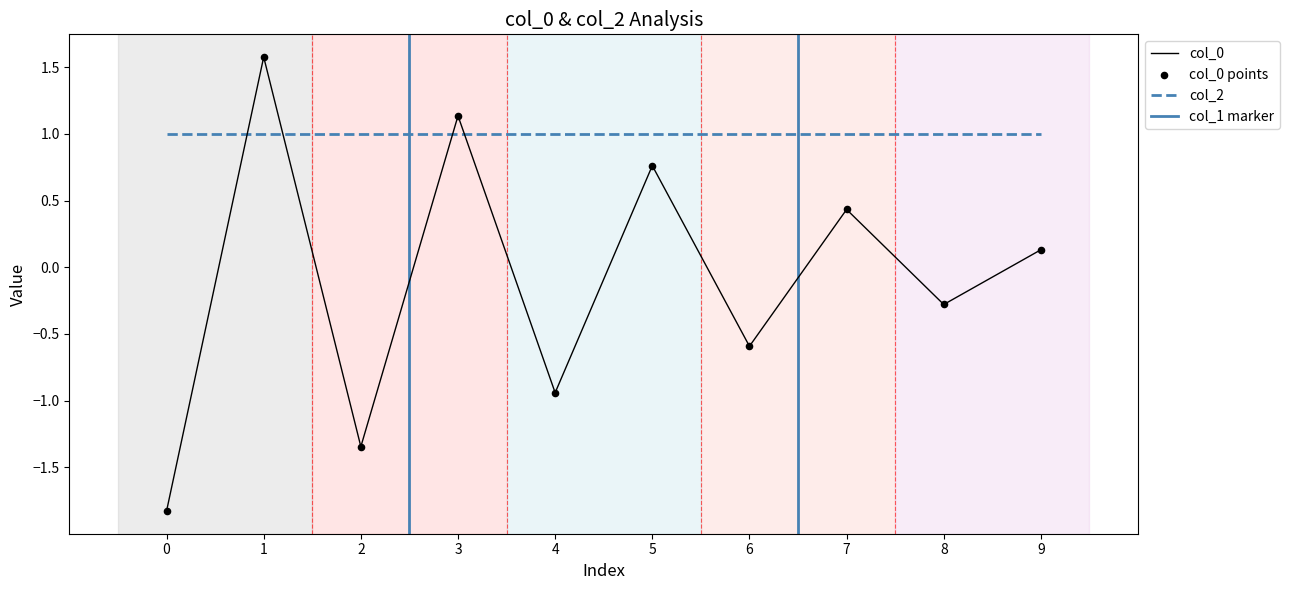

What is the change in value from 2 to 4?

+0.4